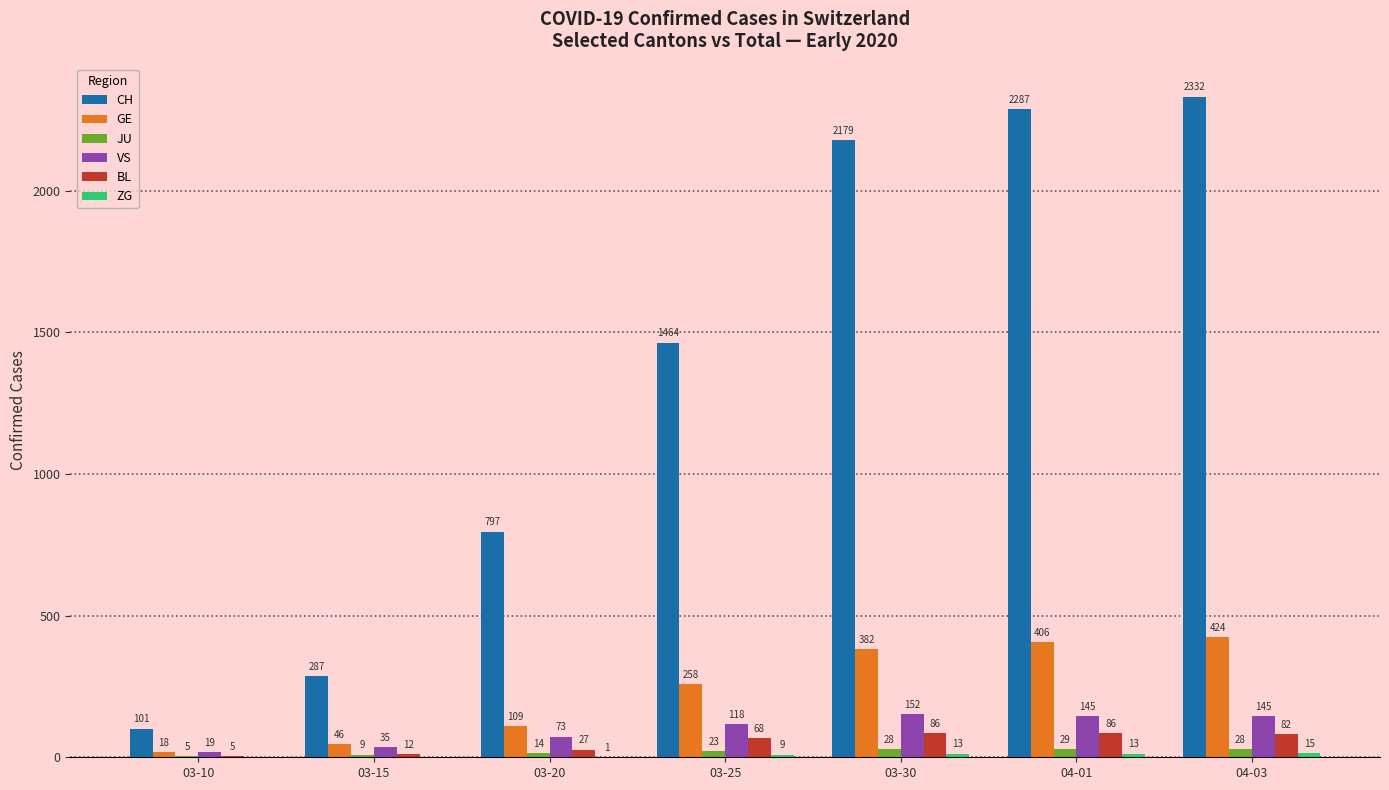

Which series has the widest spread of values?

CH